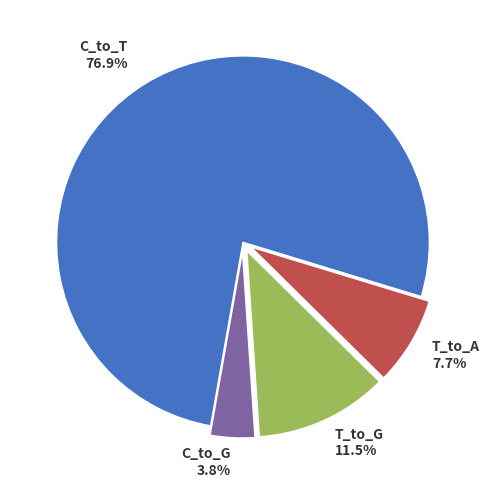

The C_to_G slice represents 11% of the pie. True or false?

False